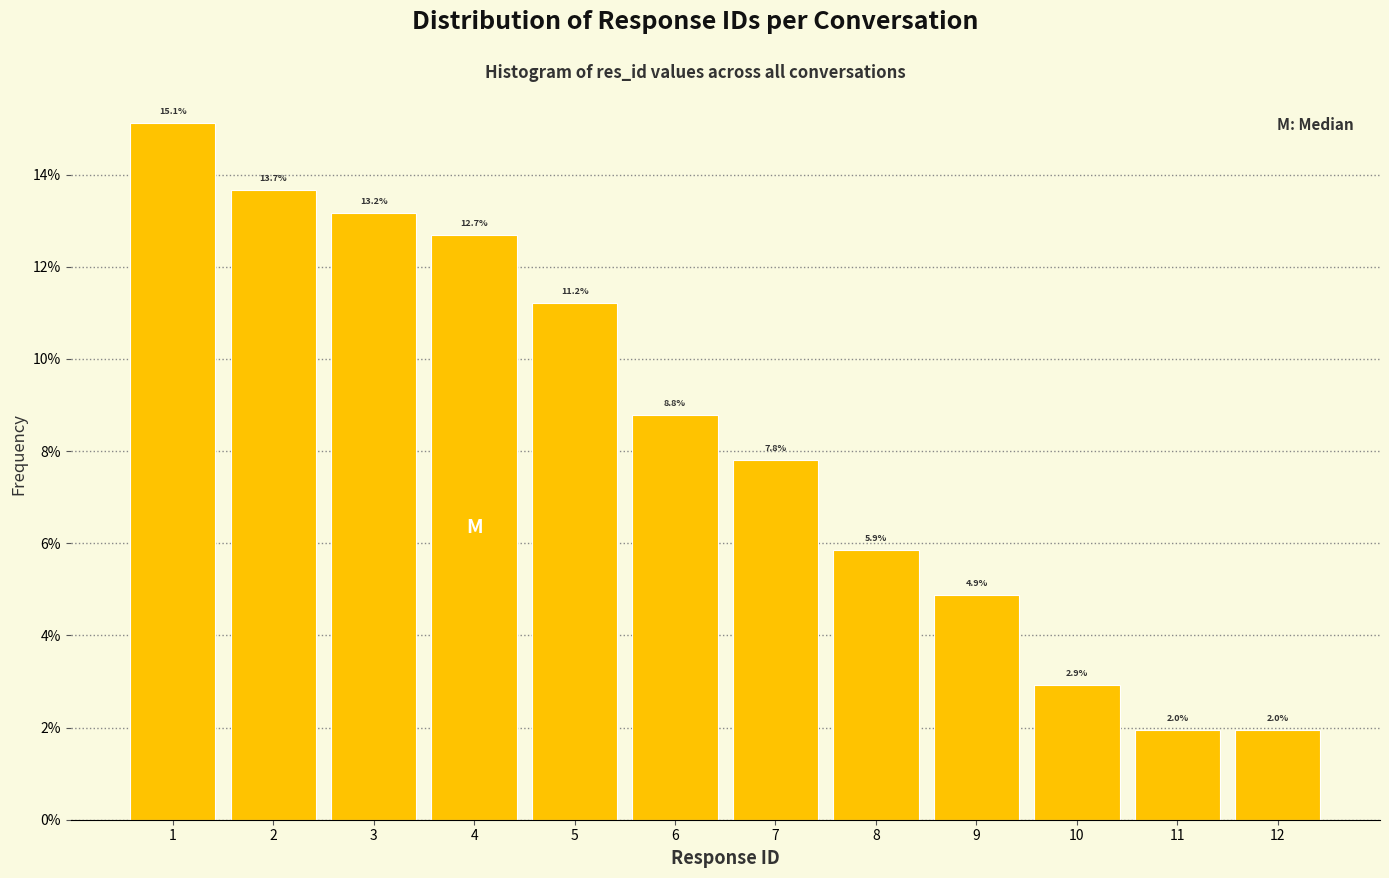

Reading left to right, what are all the values shown in this chart?

1=15.1	2=13.7	3=13.2	4=12.7	5=11.2	6=8.8	7=7.8	8=5.9	9=4.9	10=2.9	11=2.0	12=2.0